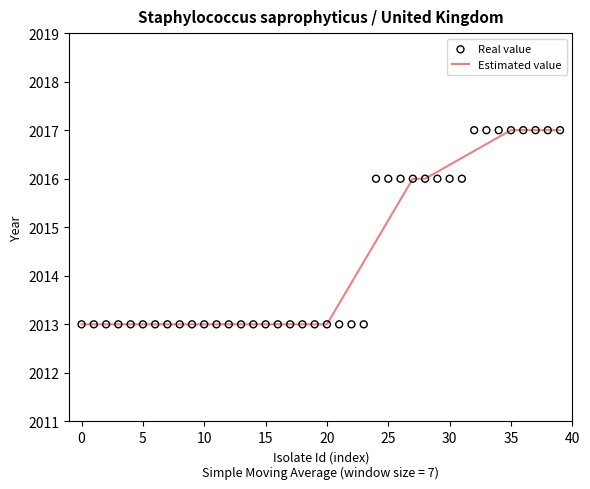

At which category is the sum across all series the highest?

35